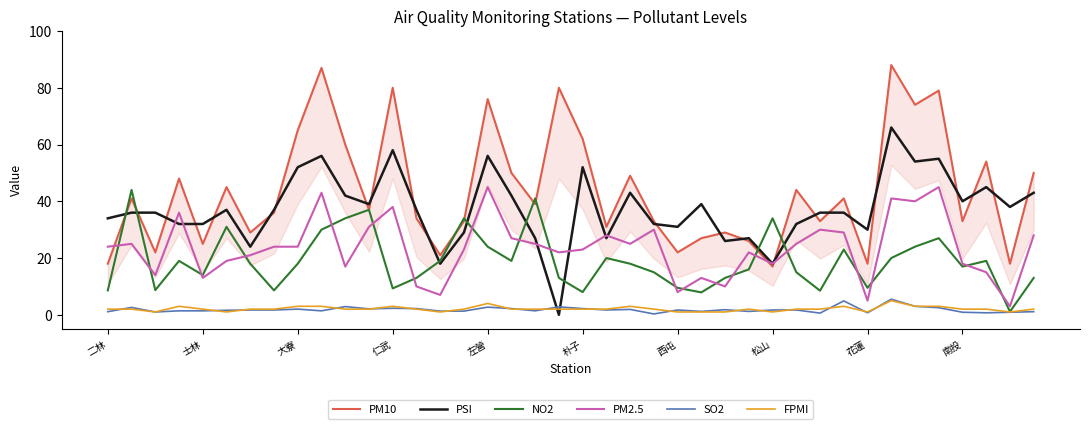

What is the sum of all PSI values?

1494.0